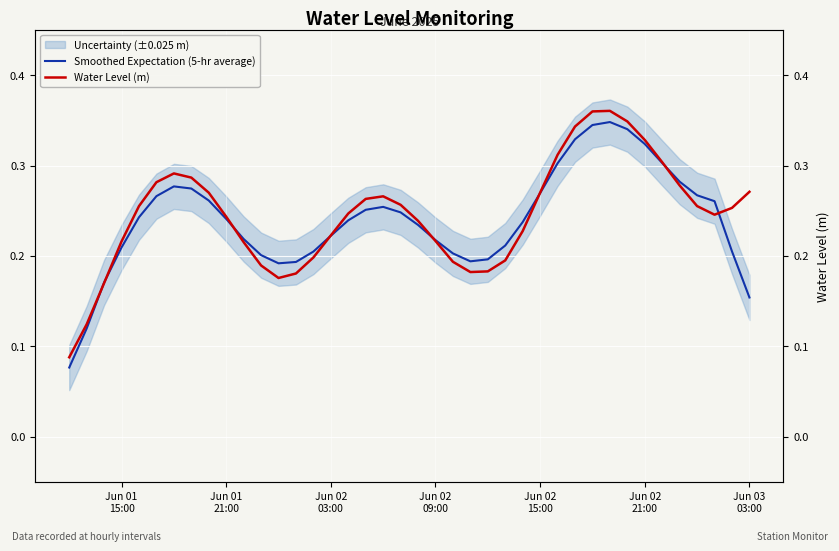

How many data points does each series have?

40